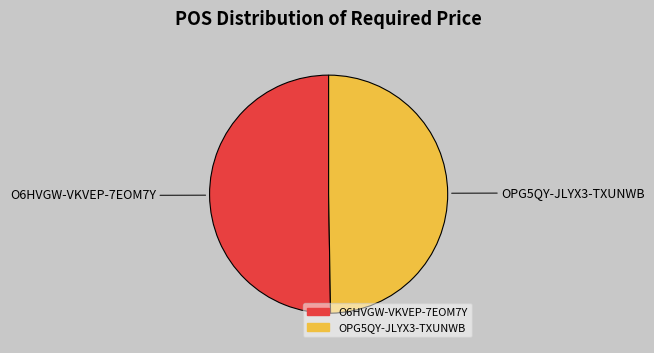

Approximately how many times larger is the value at O6HVGW-VKVEP-7EOM7Y compared to OPG5QY-JLYX3-TXUNWB?

1.0